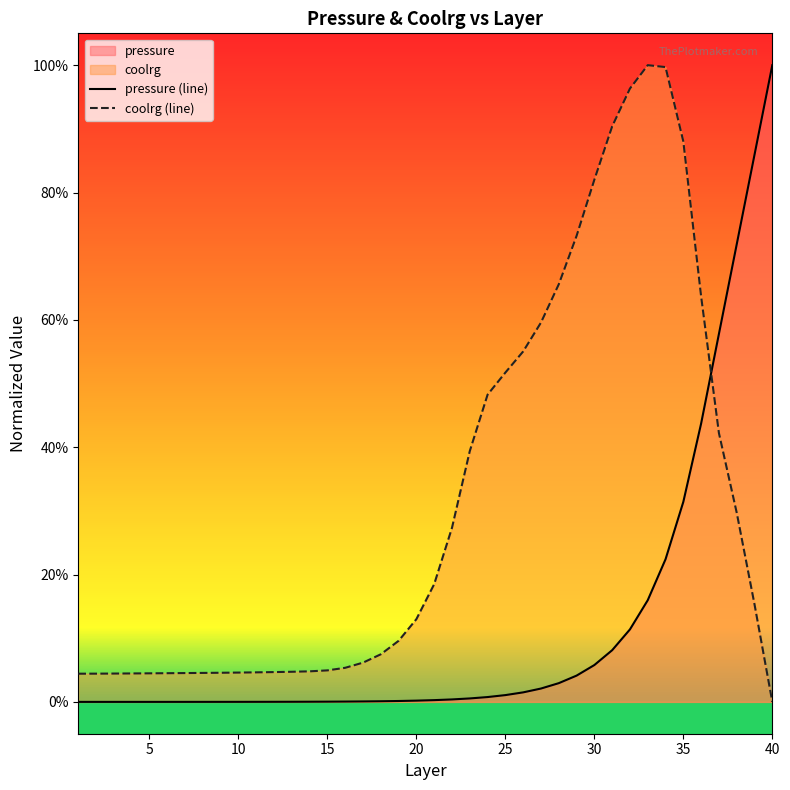

List the series in order of their overall mean, lowest first.

pressure (line), coolrg (line)